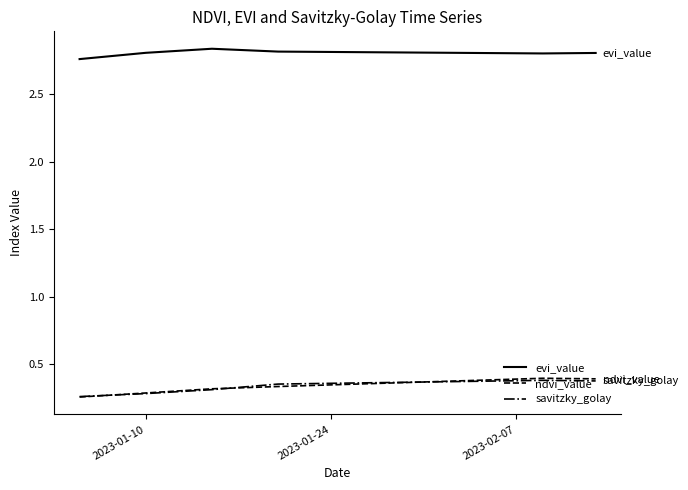

True or false: evi_value and ndvi_value intersect in this chart.

False